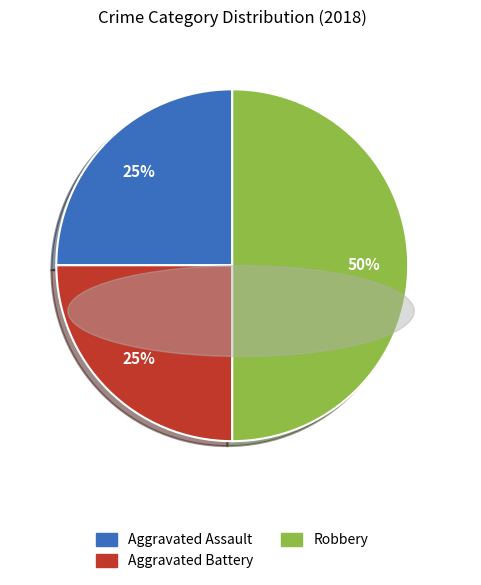

Does Aggravated Battery represent more than half of the total?

No